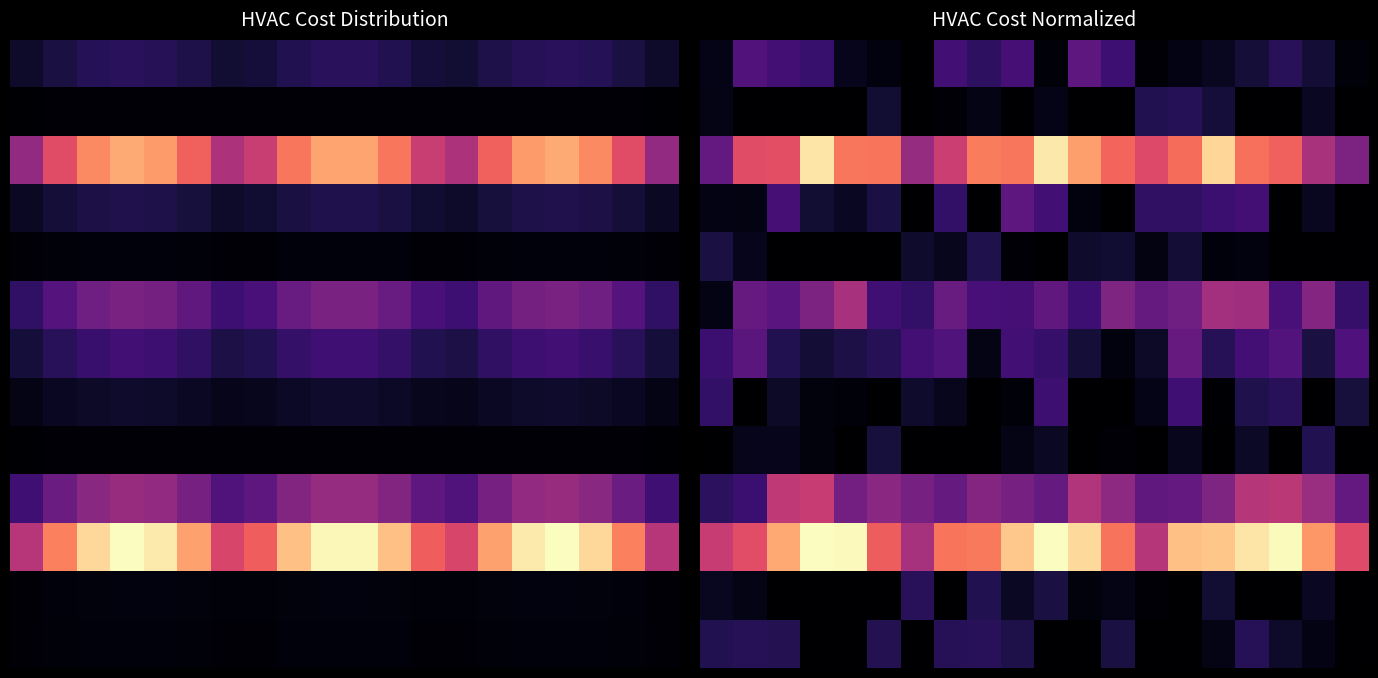

At which category is the sum across all series the highest?

16